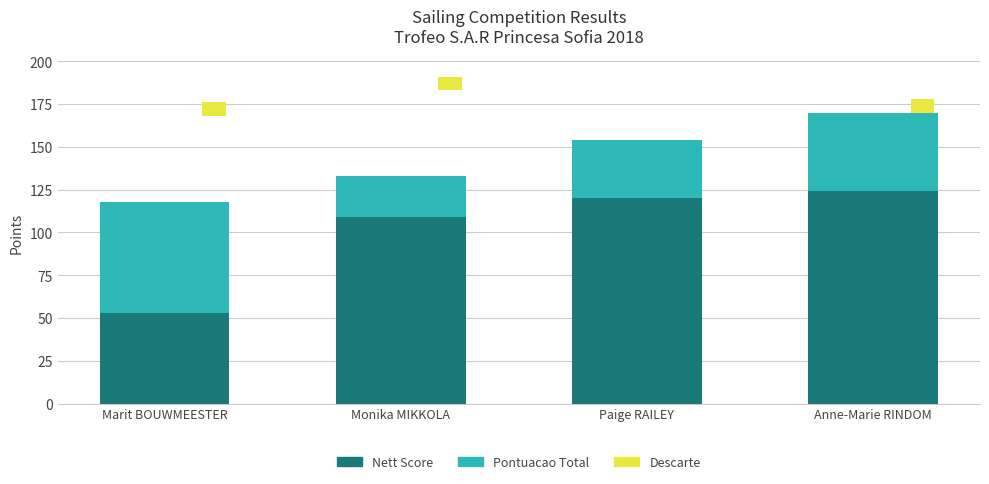

Between Paige RAILEY and Anne-Marie RINDOM, which series saw the biggest shift?

Pontuacao Total